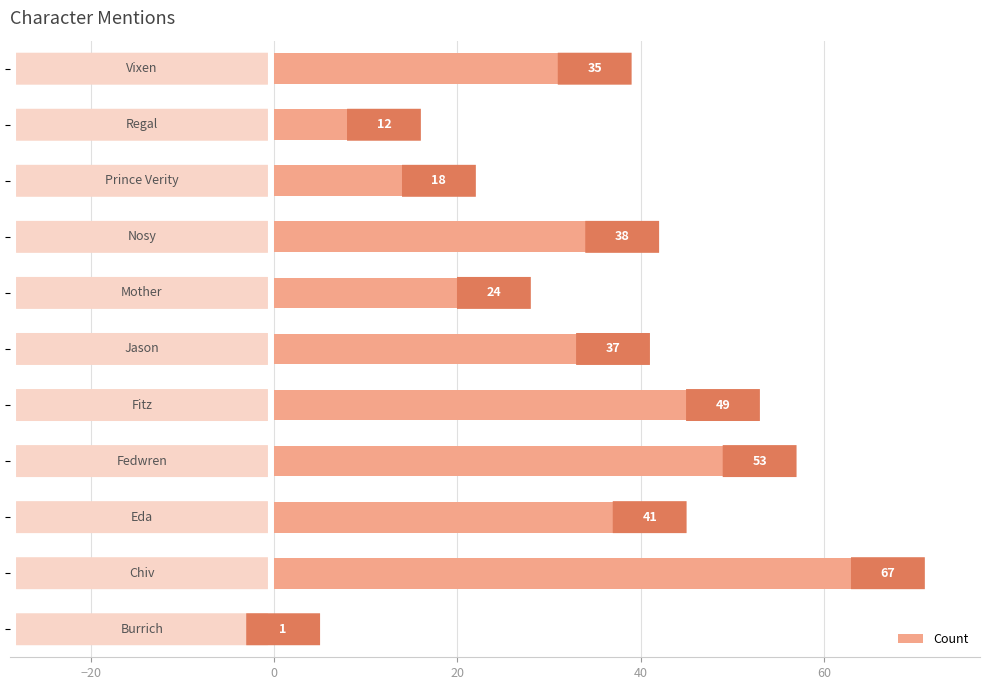

What is the average value?

34